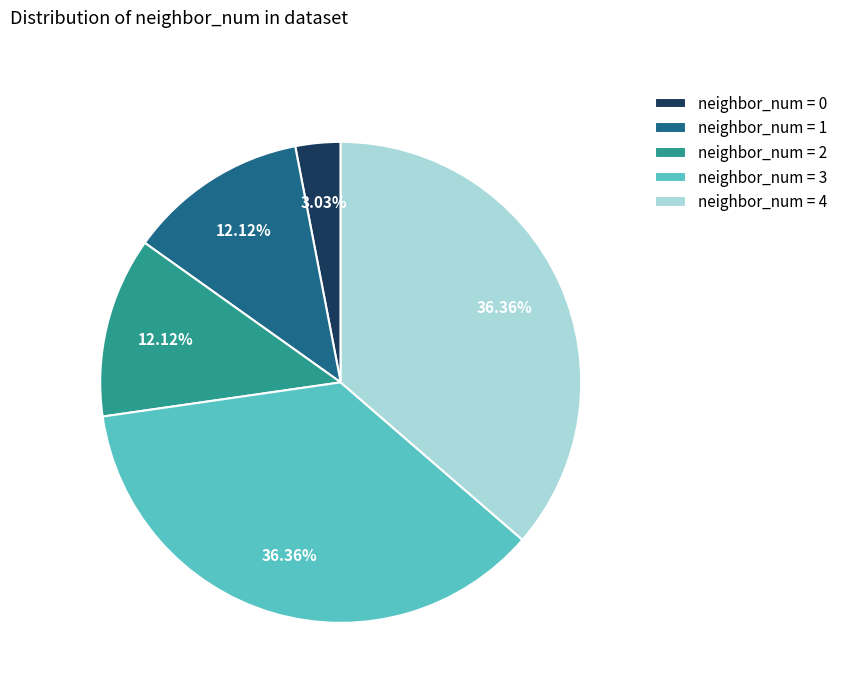

Does any single category account for the majority?

No